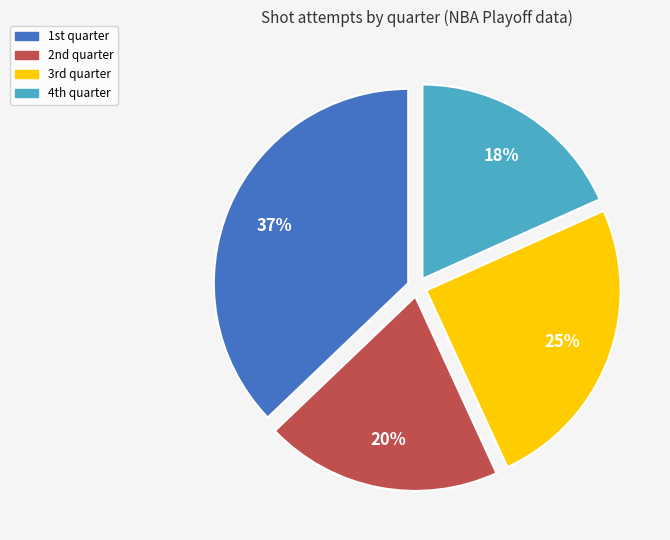

Does any single category account for the majority?

No